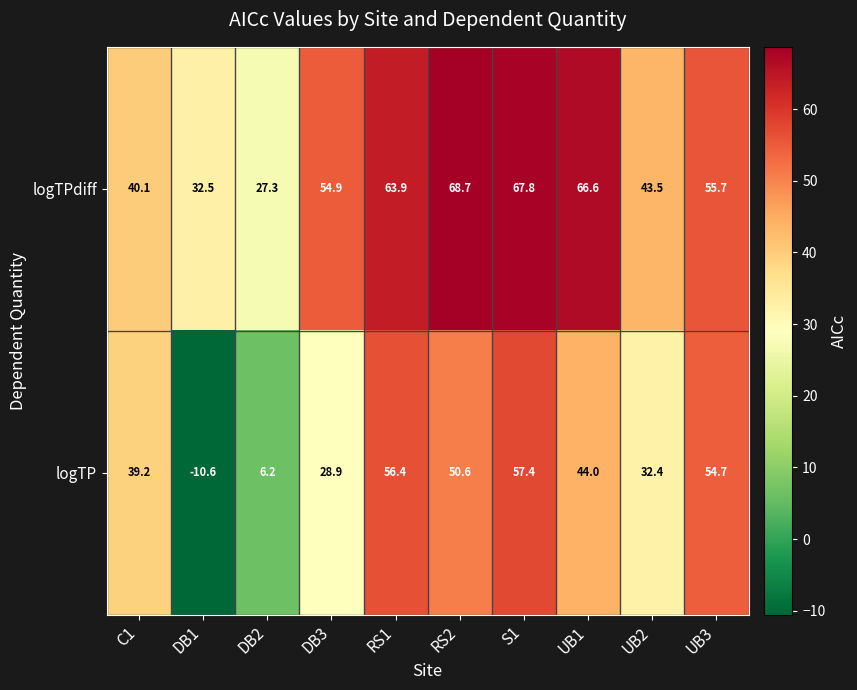

What is the spread (max minus min) of values at C1?

0.9